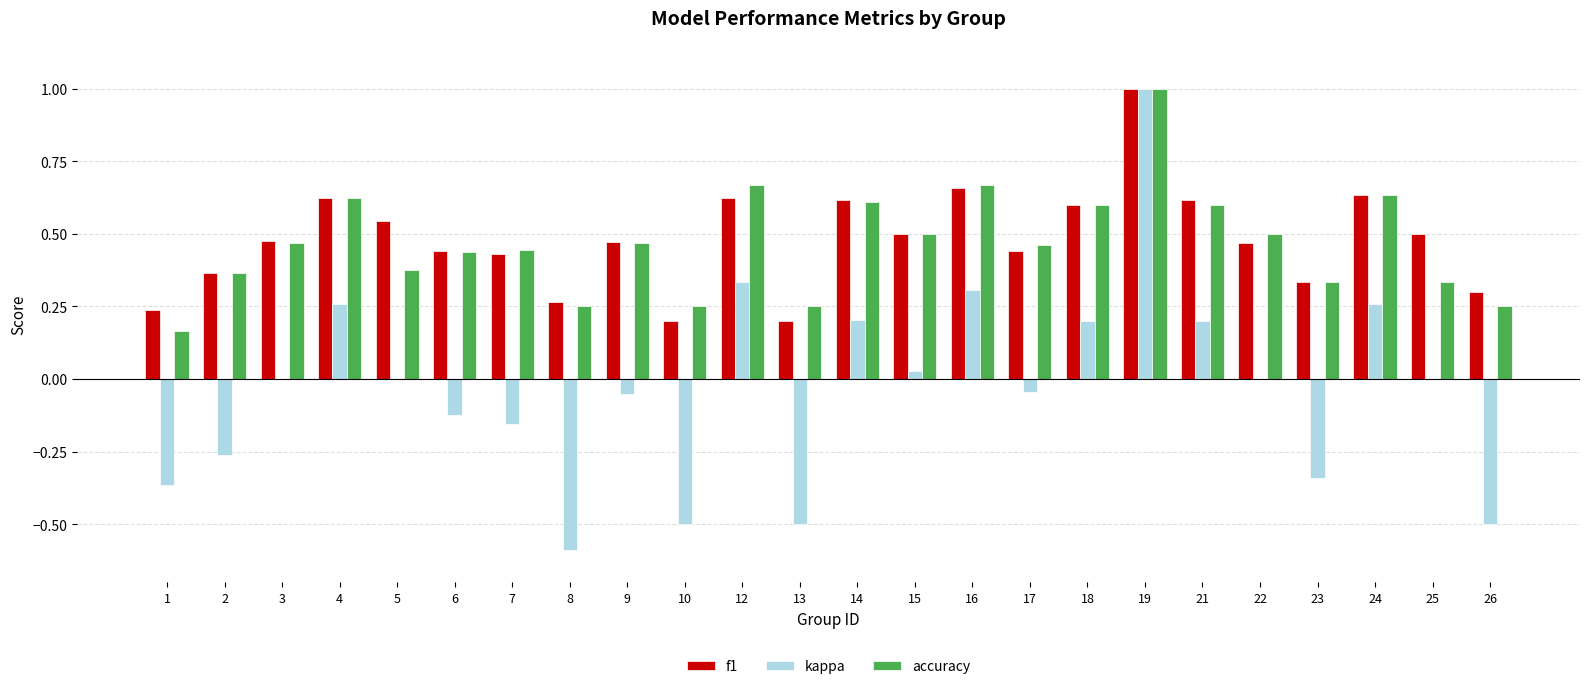

Between 19 and 26, which series saw the biggest shift?

kappa